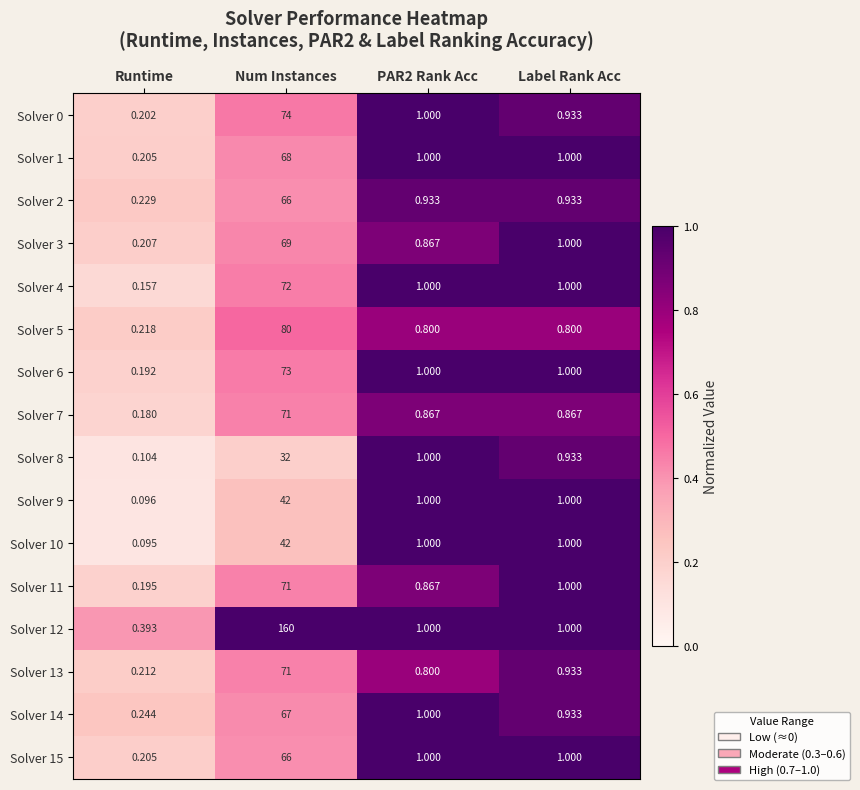

At which label does Solver 7 reach its peak?

Num Instances